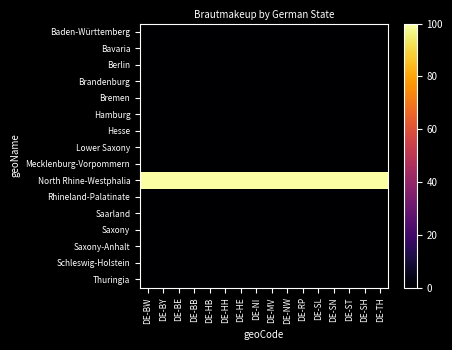

How many categories are shown in the chart?

16